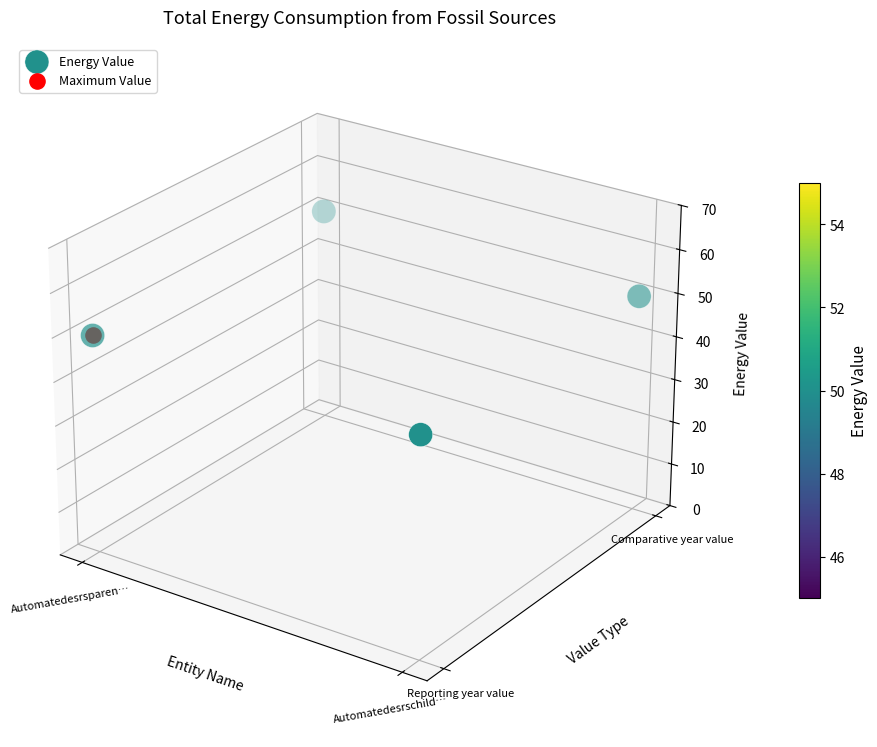

At which label does the data first exceed 0?

Automatedesrsparen…